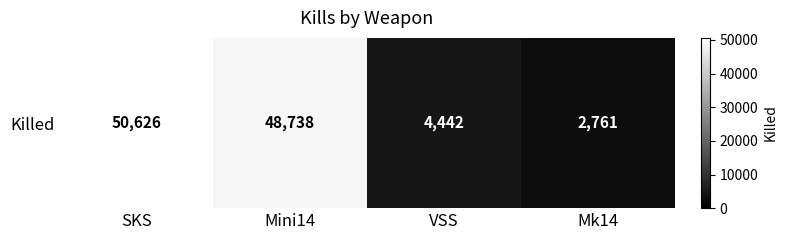

Read the value at VSS, to the nearest 100.

4400